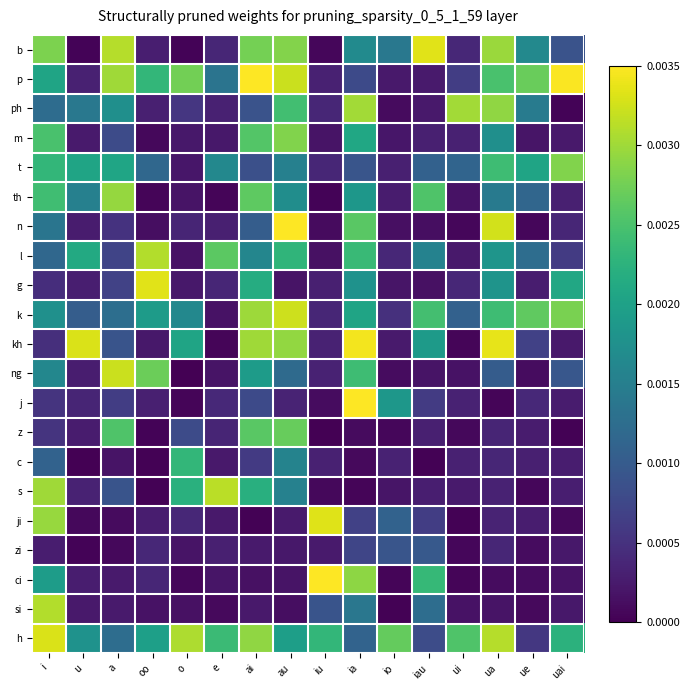

Which series has the largest total across all categories?

h